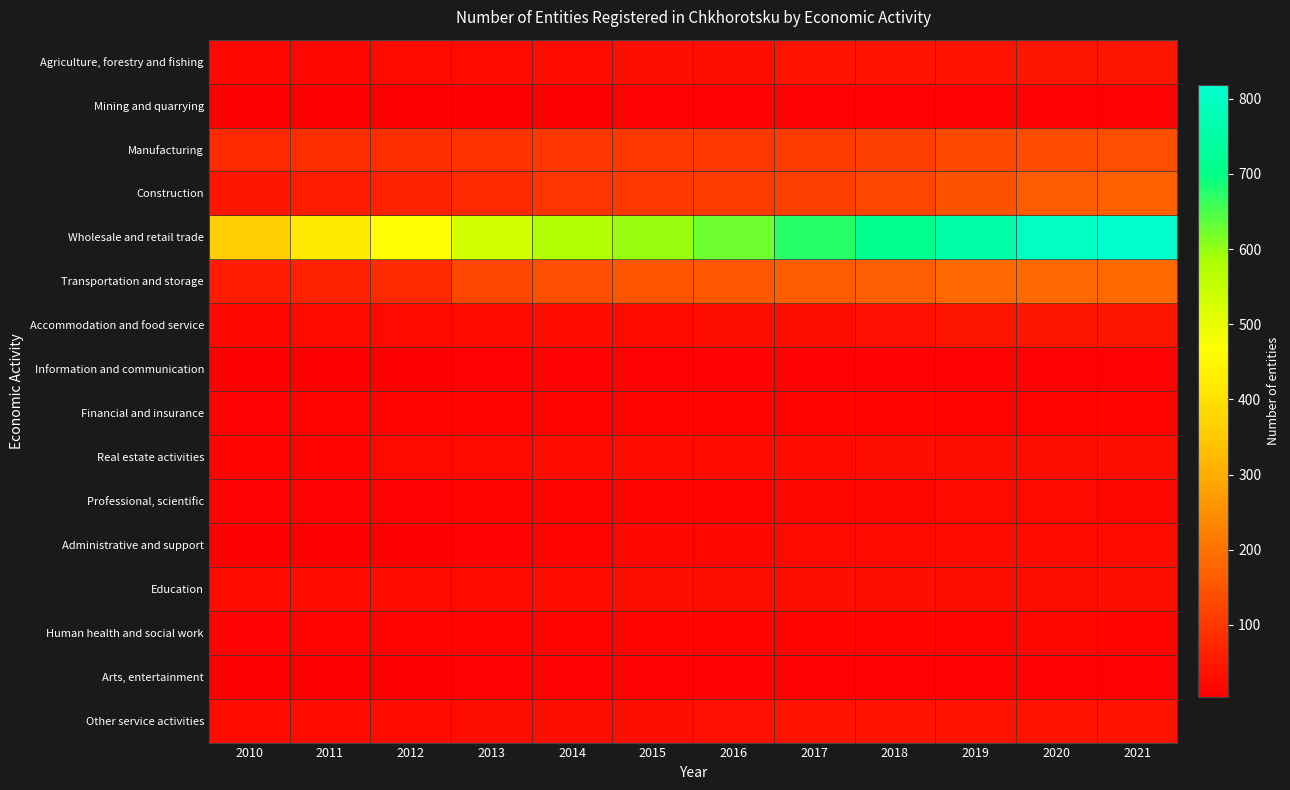

Rank the series by their maximum value, from lowest to highest.

Mining and quarrying, Information and communication, Arts, entertainment, Financial and insurance, Human health and social work, Professional, scientific, Administrative and support, Real estate activities, Education, Other service activities, Agriculture, forestry and fishing, Accommodation and food service, Manufacturing, Construction, Transportation and storage, Wholesale and retail trade